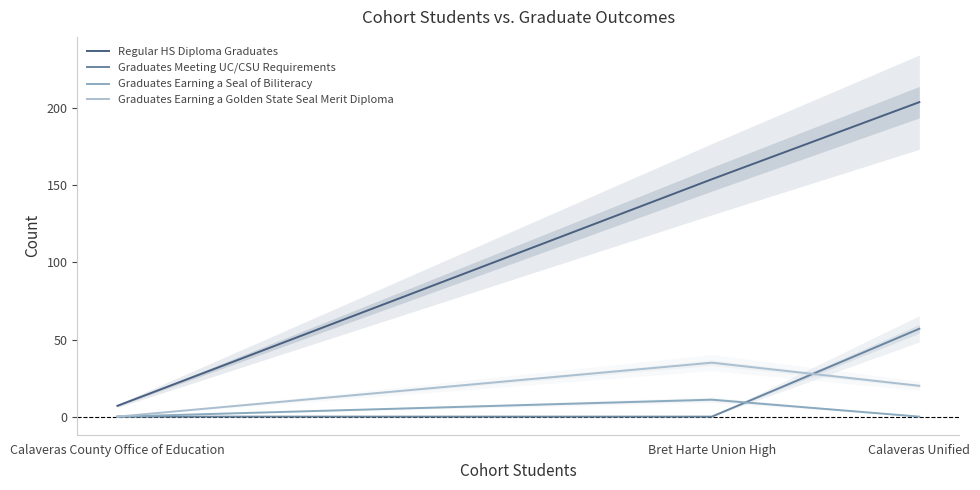

What position from the right is Calaveras Unified?

1